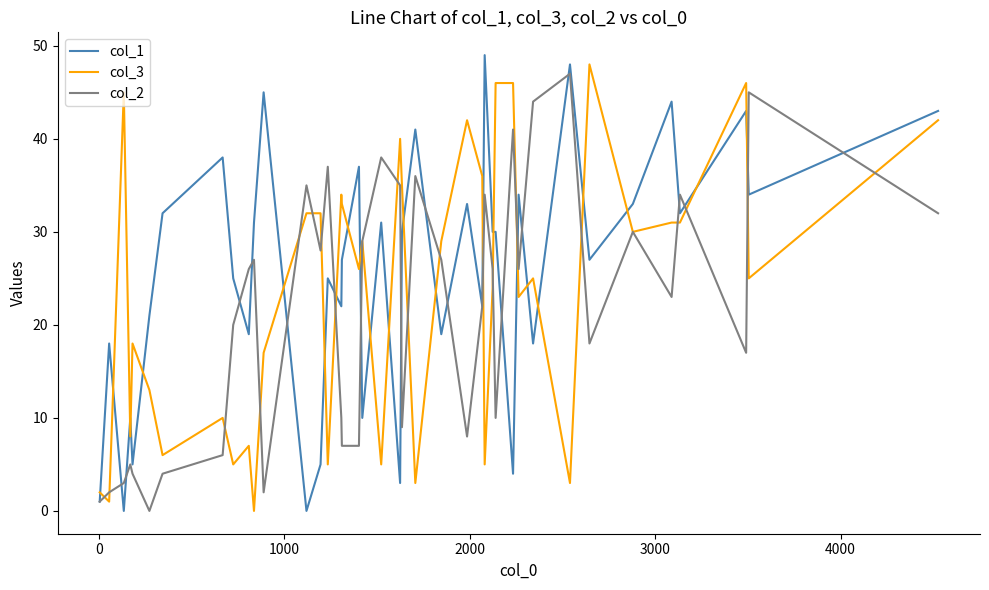

Does the chart display data point markers on the line(s)?

No